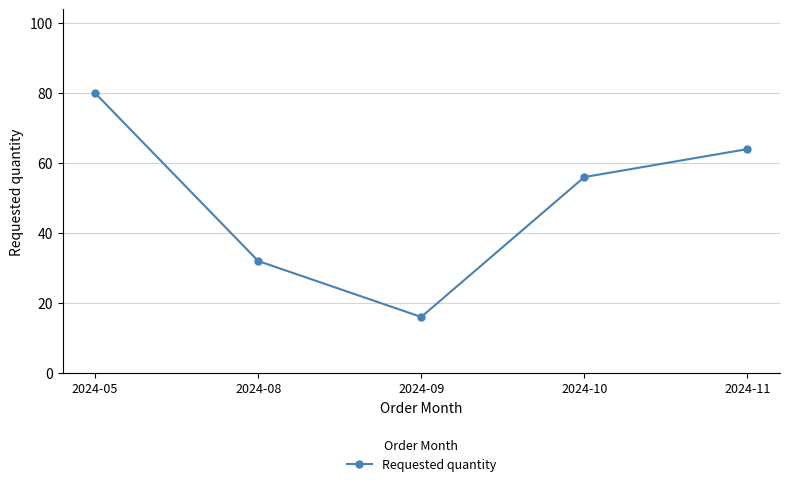

Count the values in the range 32 to 64.

3